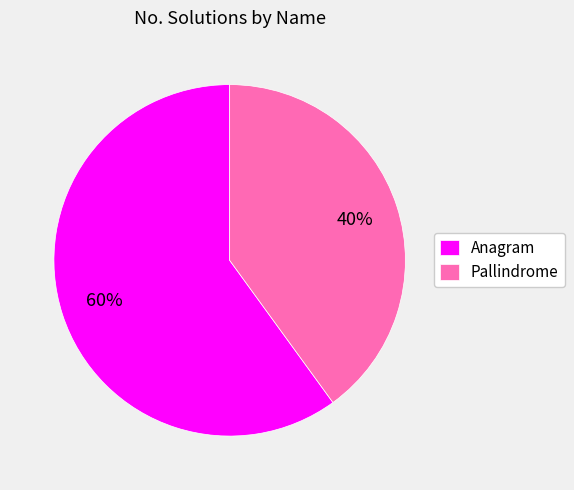

To the nearest percent, what is the combined percentage of Pallindrome and Anagram?

100%